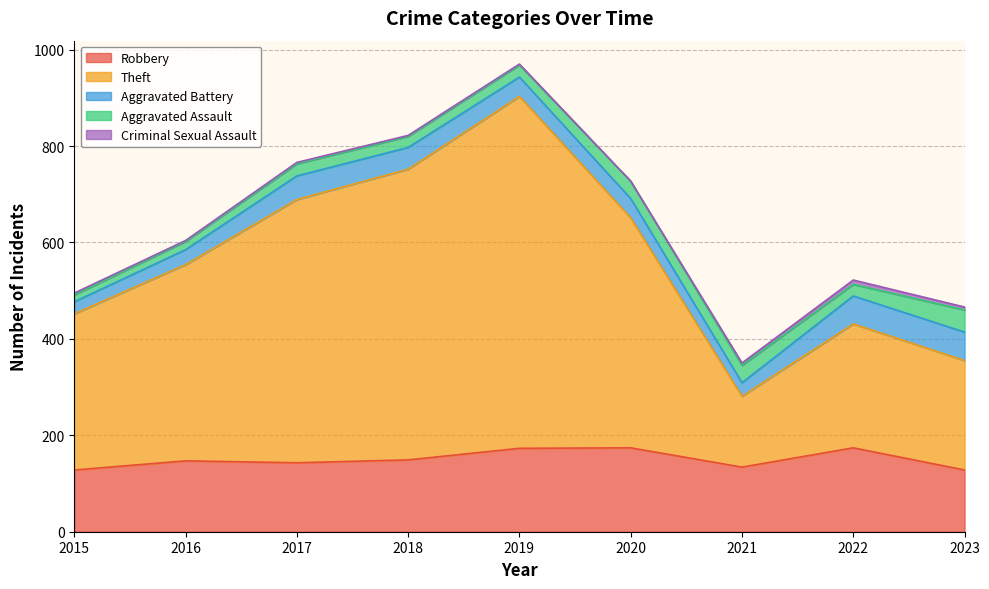

Reading left to right, extract all data points from this chart.

Robbery: 2015=128	2016=147	2017=143	2018=149	2019=173	2020=174	2021=134	2022=174	2023=128
Theft: 2015=324	2016=407	2017=546	2018=603	2019=730	2020=477	2021=147	2022=257	2023=227
Aggravated Battery: 2015=25	2016=31	2017=49	2018=45	2019=40	2020=40	2021=28	2022=58	2023=59
Aggravated Assault: 2015=14	2016=17	2017=25	2018=23	2019=25	2020=36	2021=36	2022=24	2023=46
Criminal Sexual Assault: 2015=4	2016=2	2017=3	2018=2	2019=2	2020=0	2021=5	2022=9	2023=6